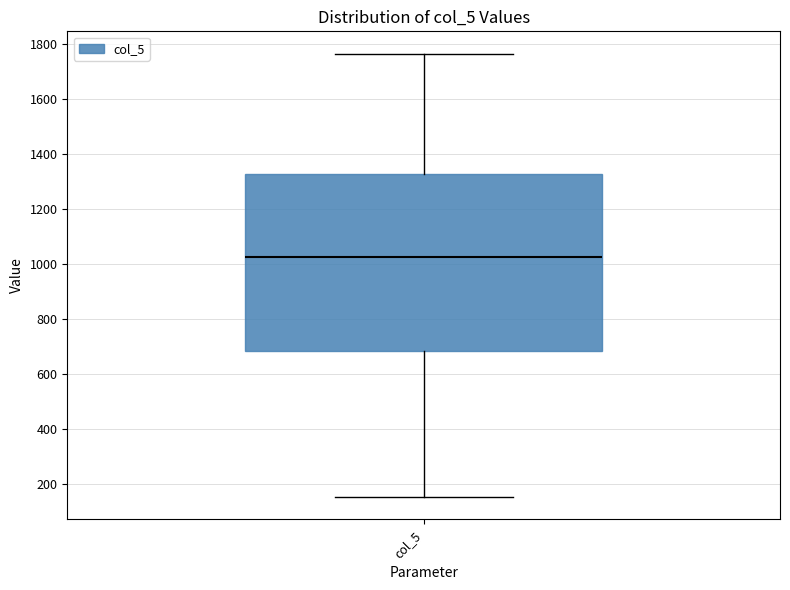

Where is the lower edge of the box for col_5 on the y-axis? The values are not printed on the chart, so give them approximately, as read against the axis.

680